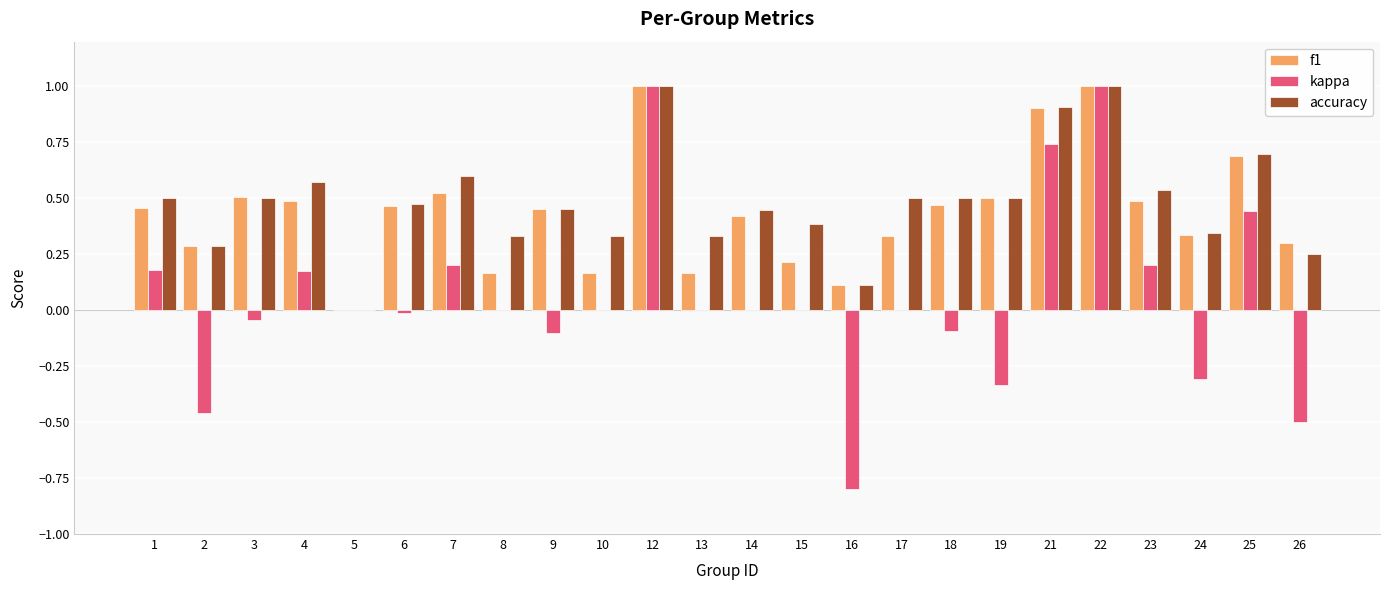

Is the value of kappa at 4 greater than the value of f1 at 1?

No